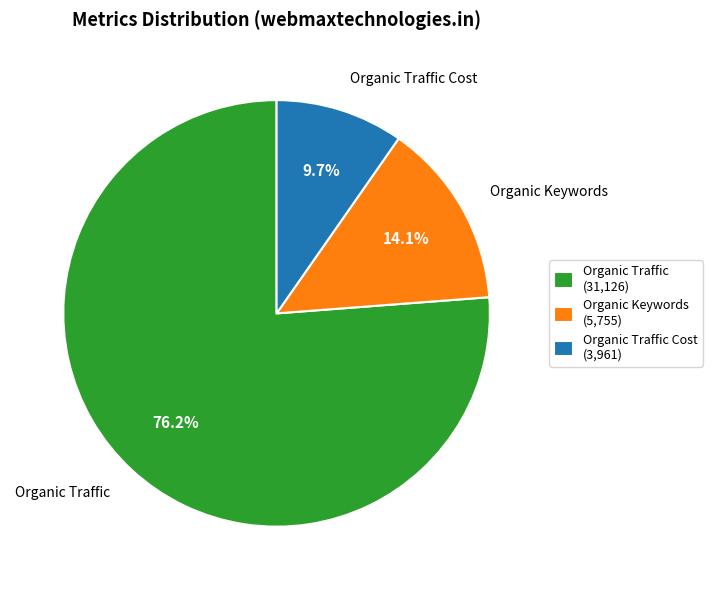

Which category has the smallest portion of the pie?

Organic Traffic Cost (3,961)